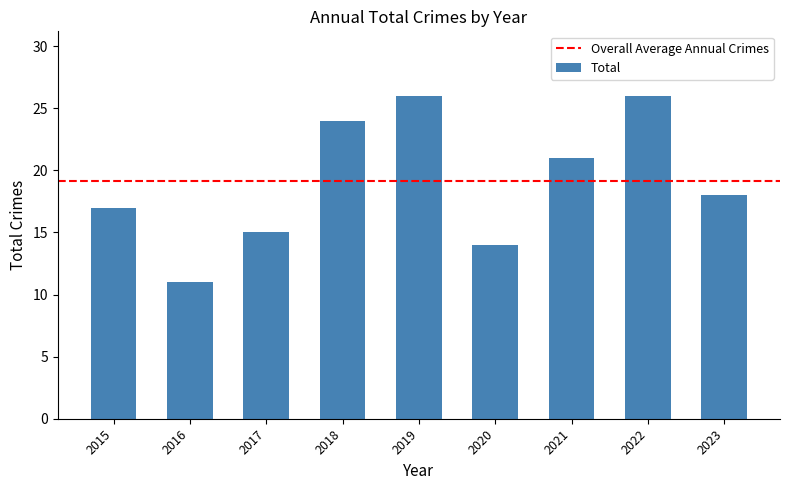

What is the value of the 6th bar from the left?

14